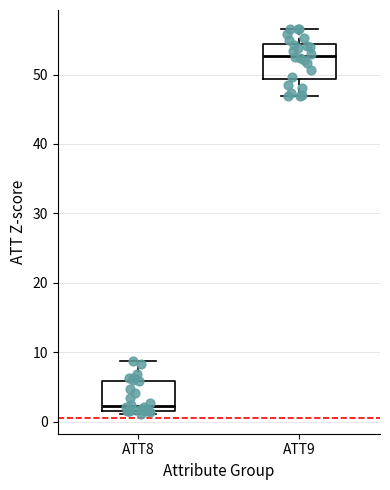

Which box's median line is the highest?

ATT9